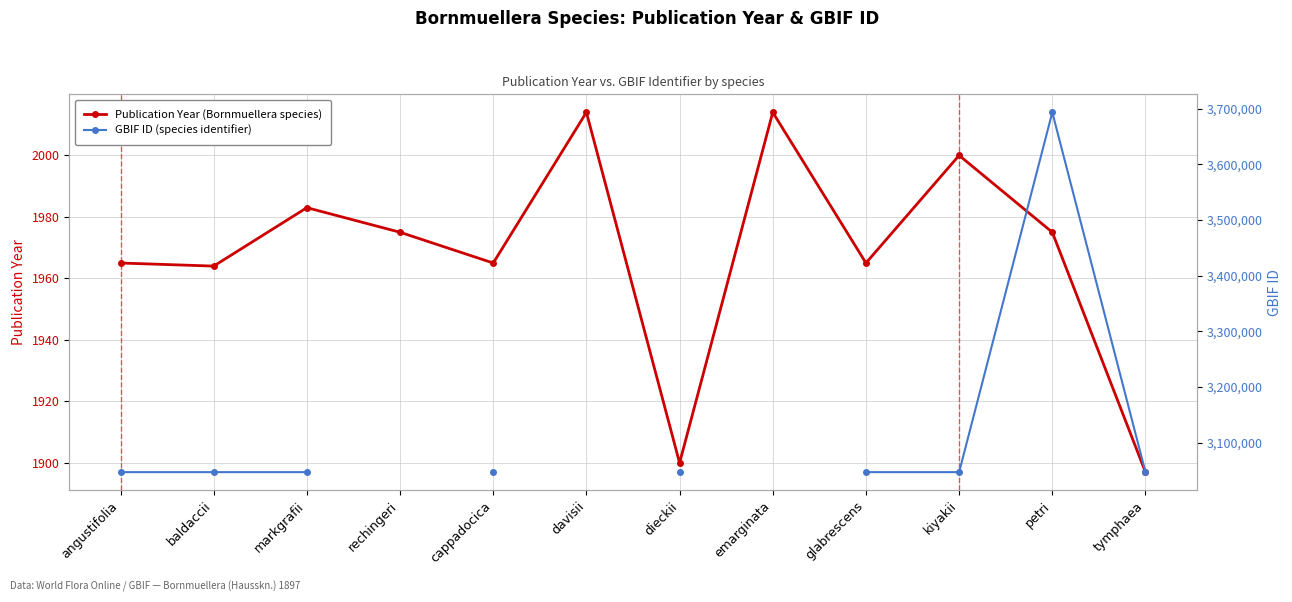

True or false: Publication Year and GBIF ID intersect in this chart.

False